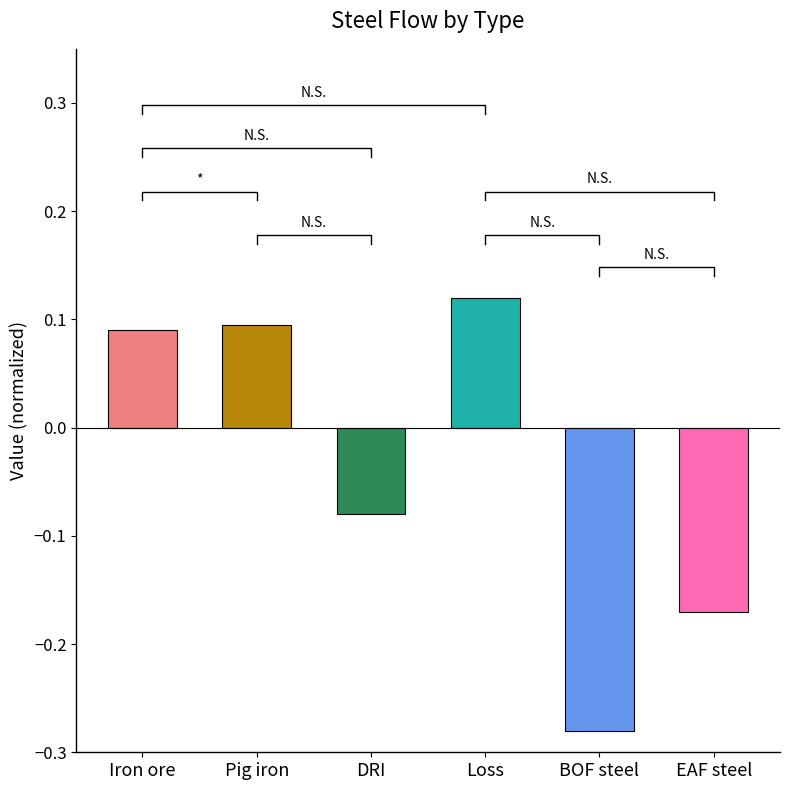

At which label does the data first exceed 0?

Iron ore